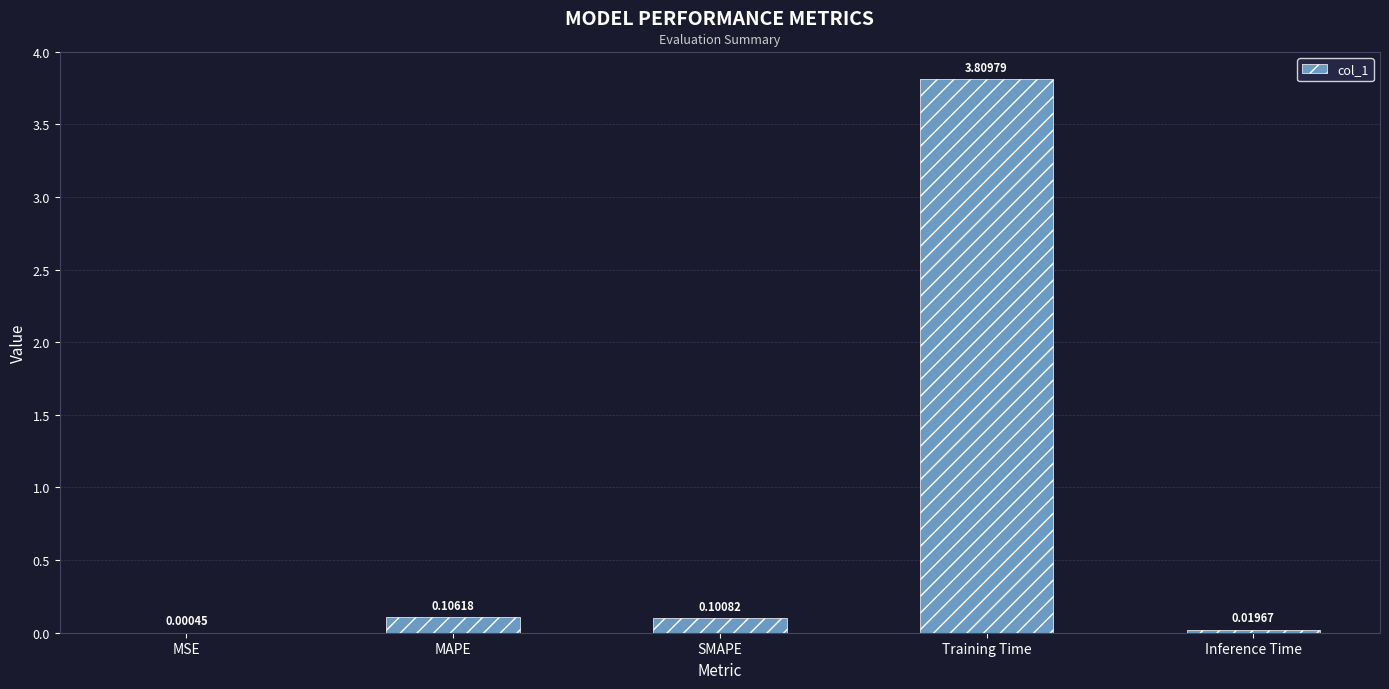

At which category does the chart reach its peak across all series?

Training Time